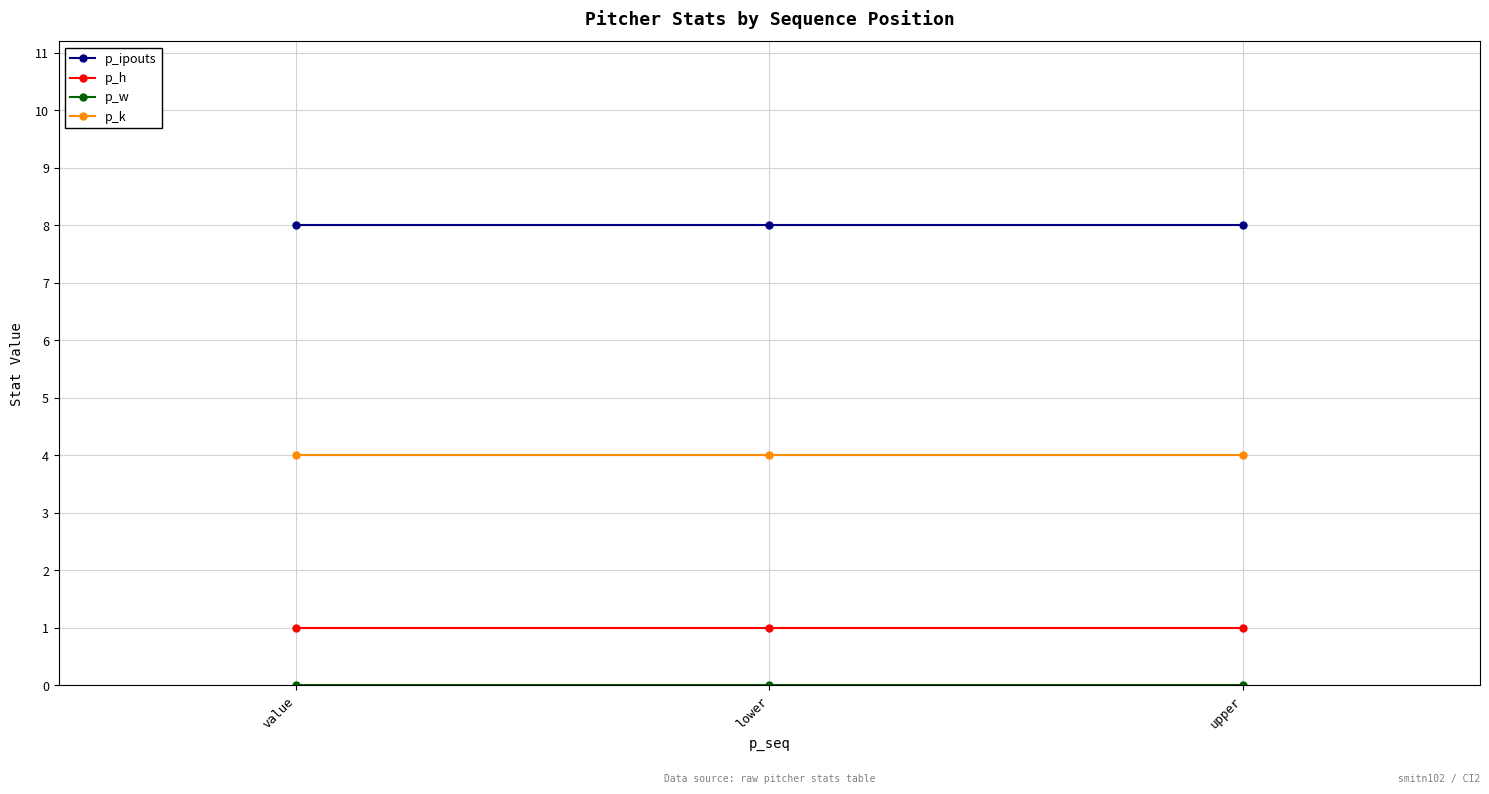

What is the total value across all series at upper?

13